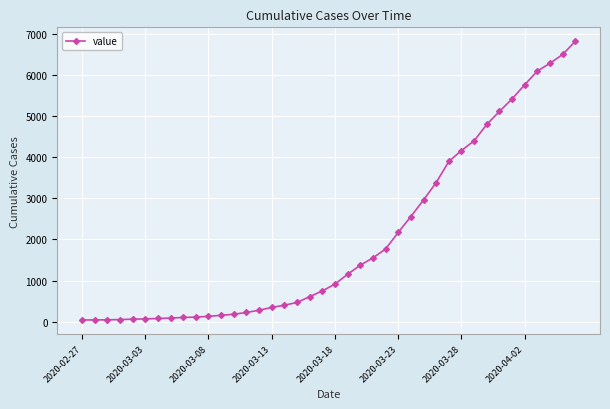

What is the difference between the maximum and minimum values?

6781